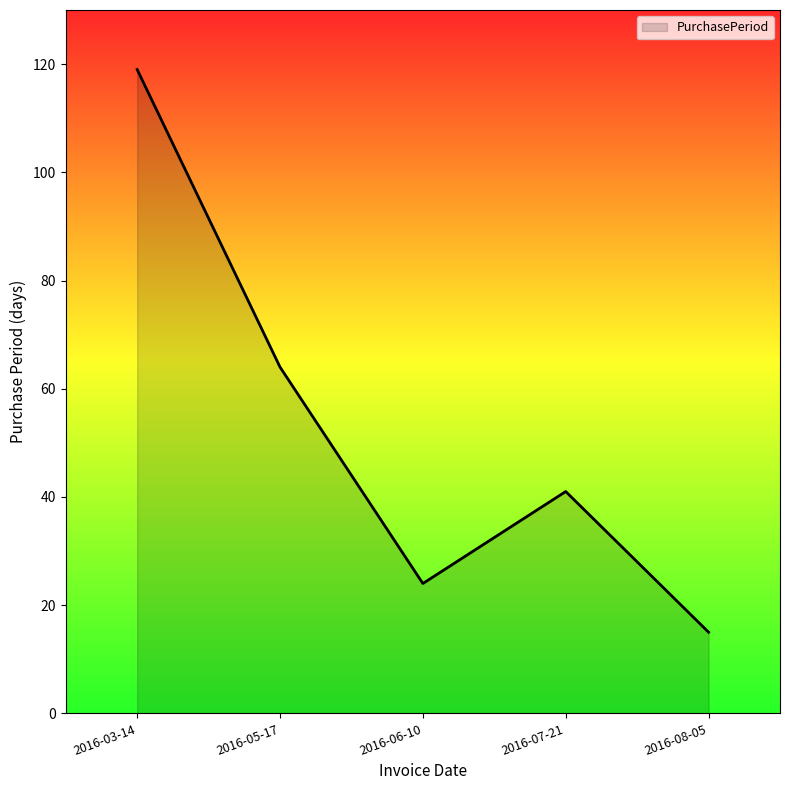

Where is the first local minimum?

2016-06-10